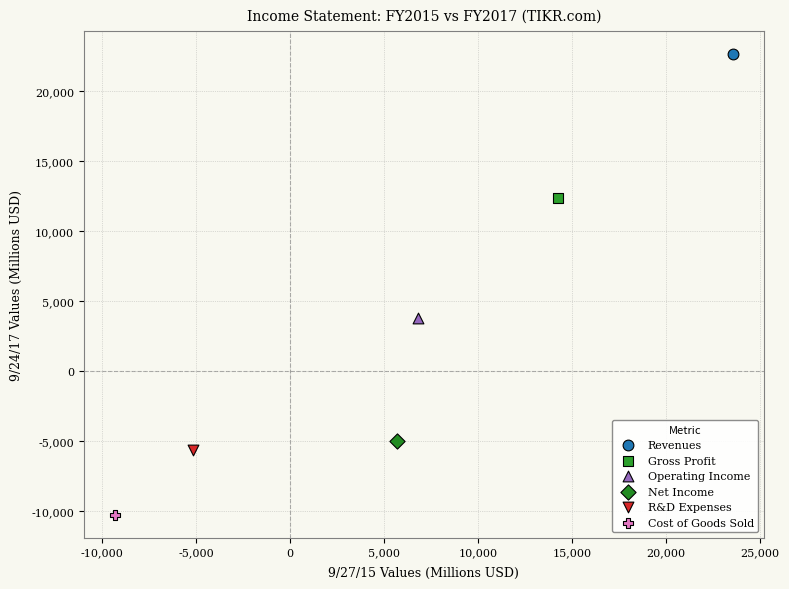

Which series contains the lowest Y value?

Cost of Goods Sold